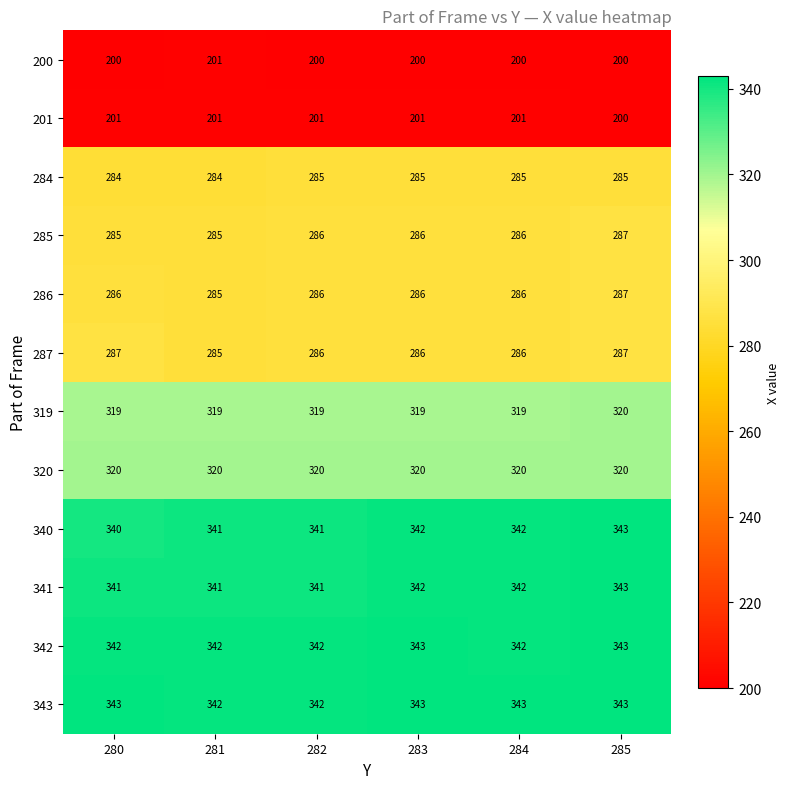

Which category has the lowest value in the 340 series?

280